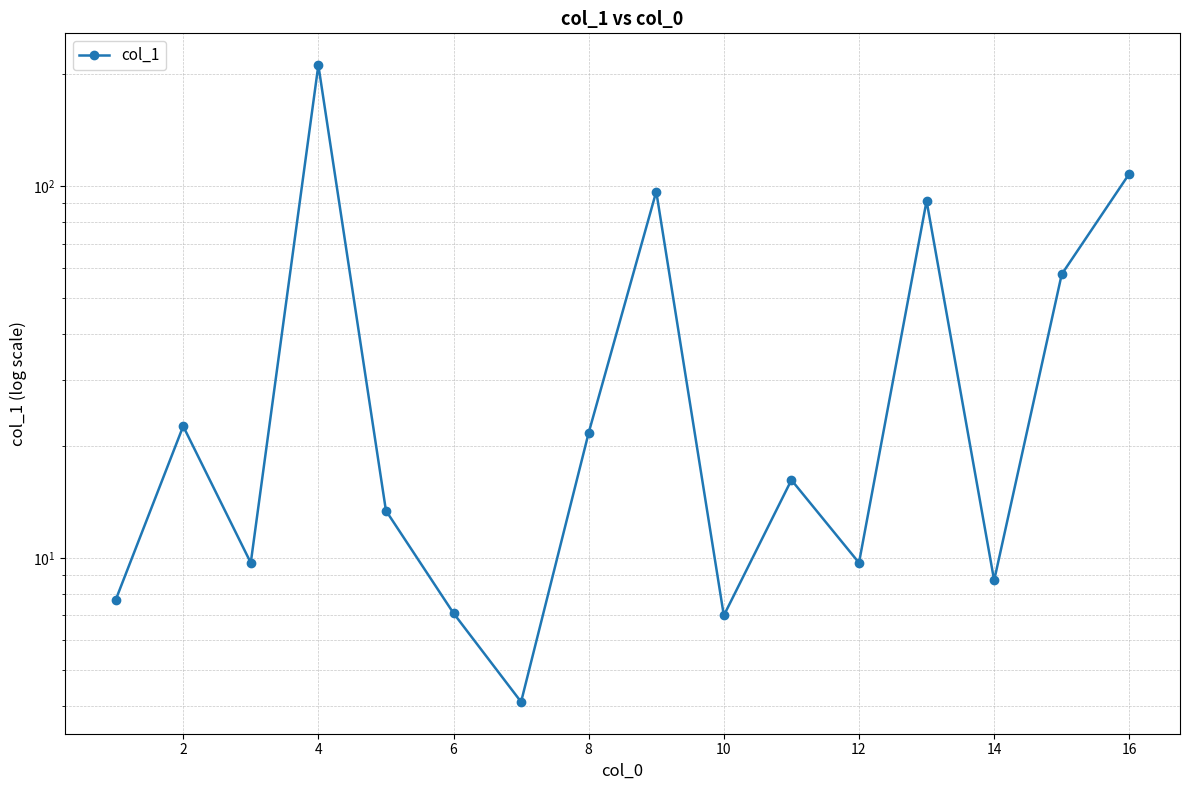

What is the maximum value shown in the chart?

211.3